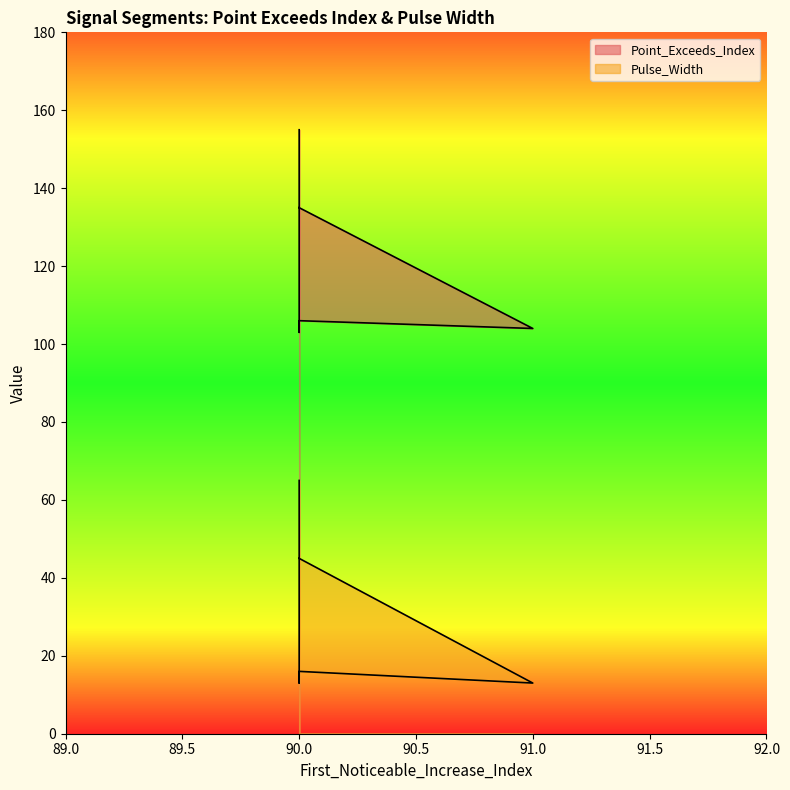

What is the difference between the maximum and second lowest values in the Pulse_Width series?

52